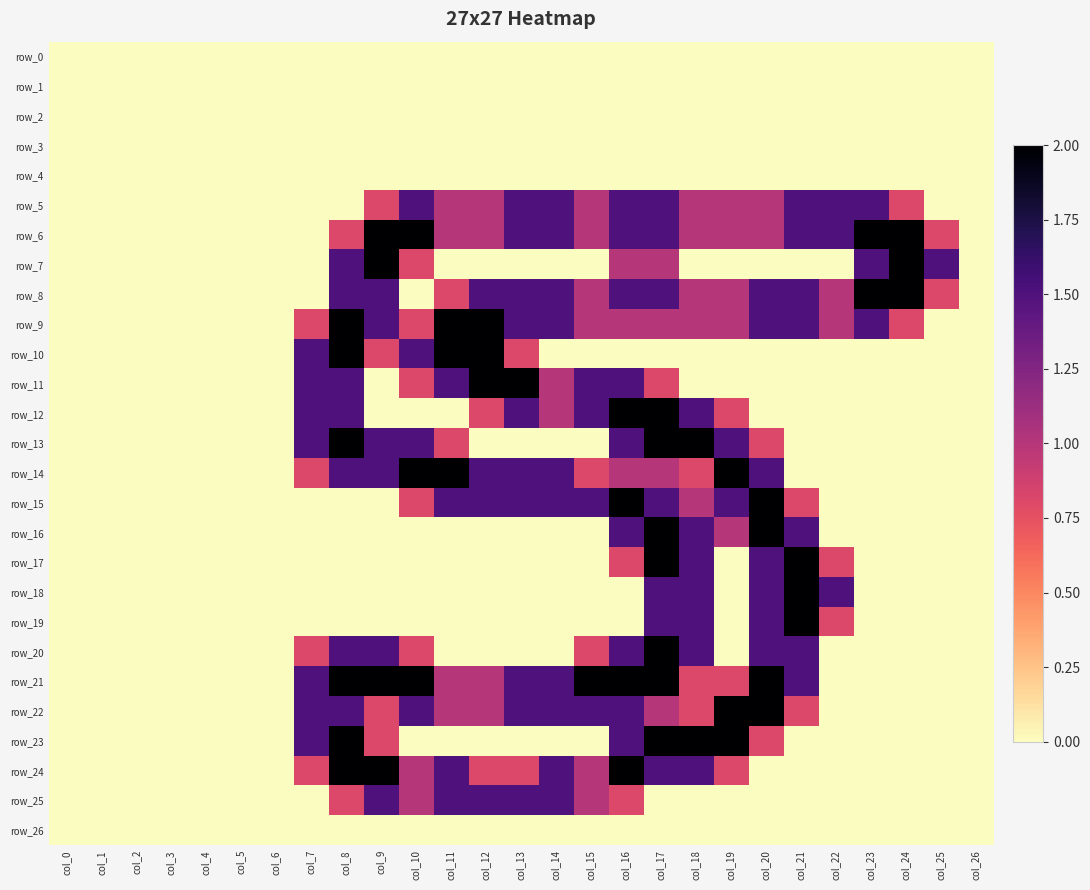

How many values in row_7 are above zero?

8